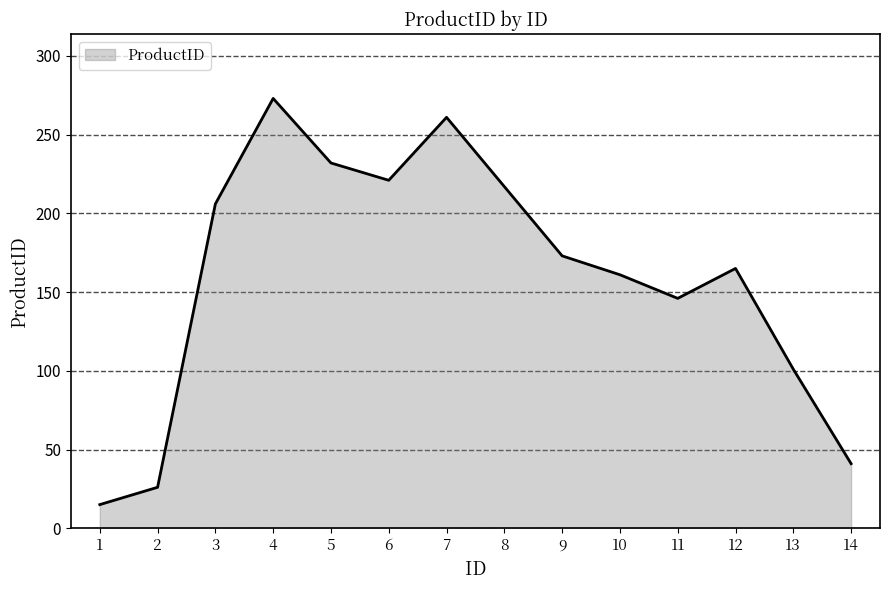

What is the change in value from 1 to 8?

+202